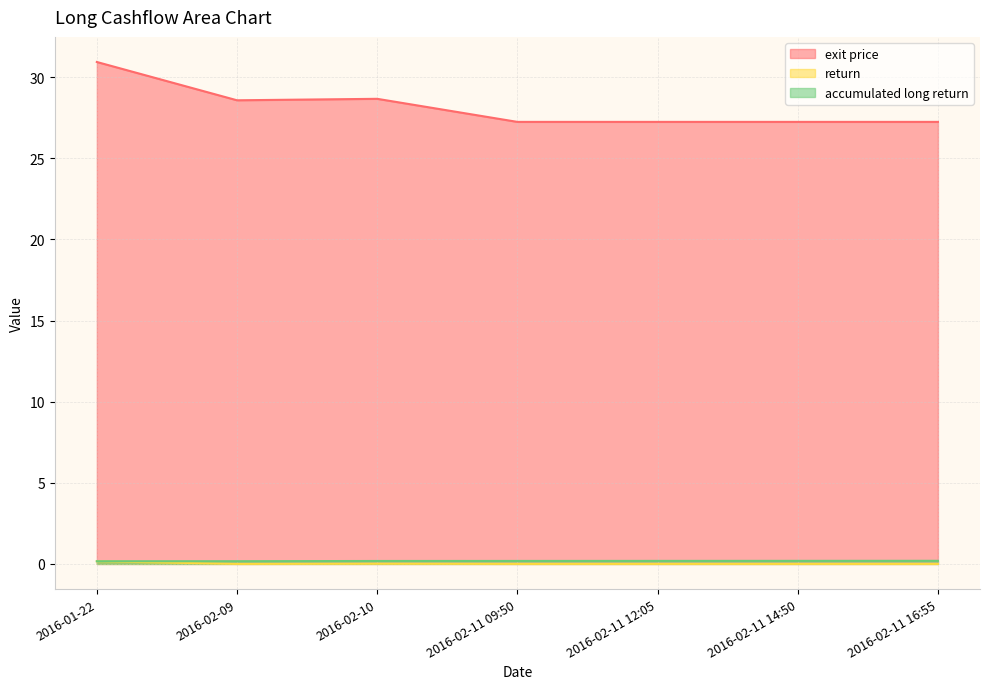

Which label corresponds to the smallest value in the chart?

2016-02-11 09:50